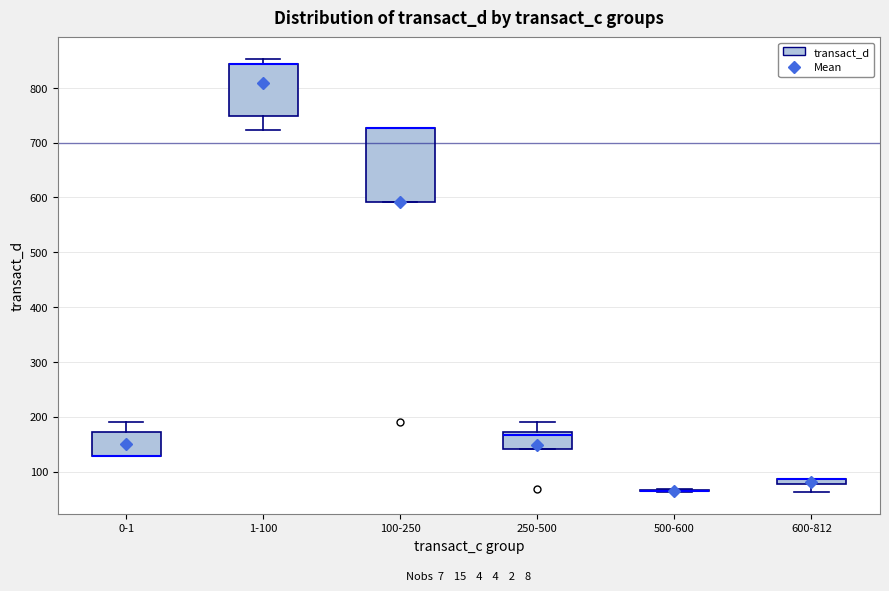

Where is the lower edge of the box for 1-100 on the y-axis? The values are not printed on the chart, so give them approximately, as read against the axis.

750